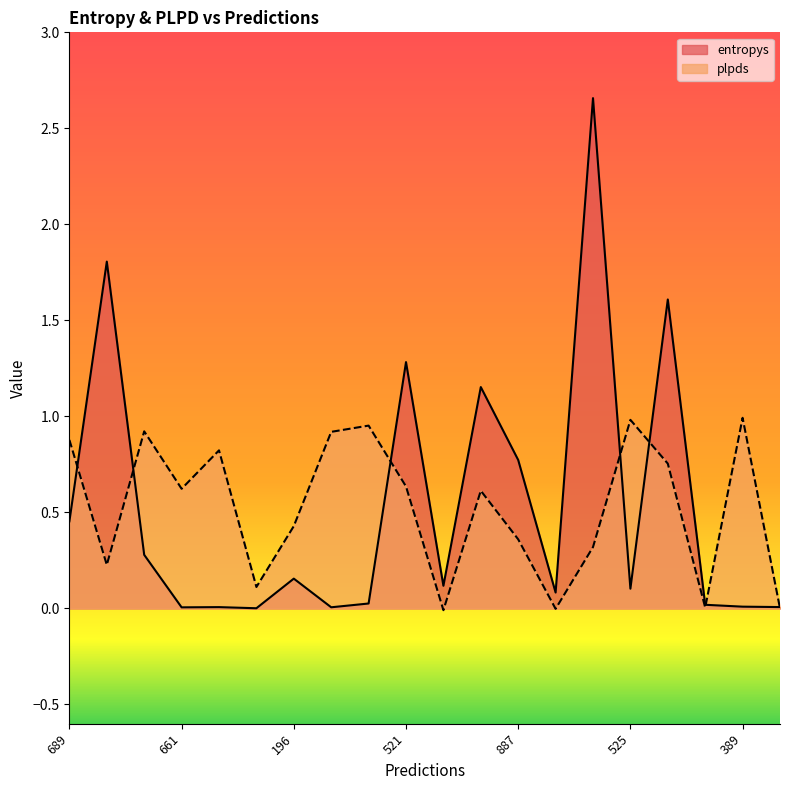

The value of plpds at 887 is 0.4. True or false?

True